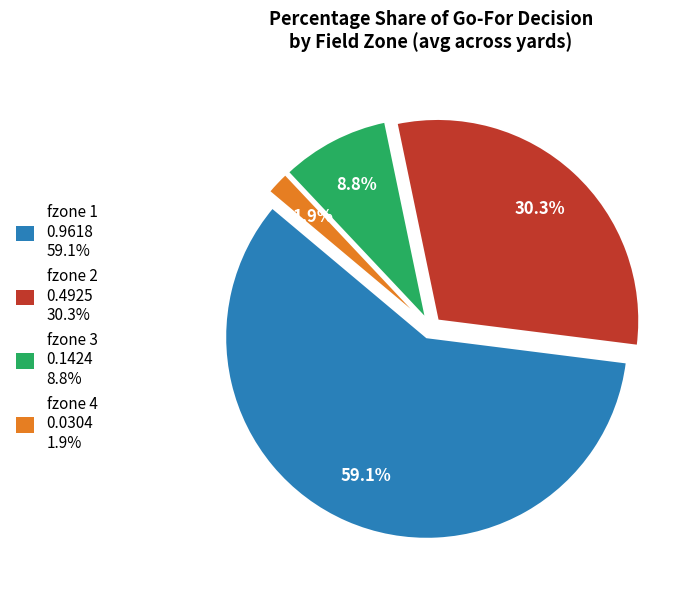

Is there a majority slice in this chart?

Yes